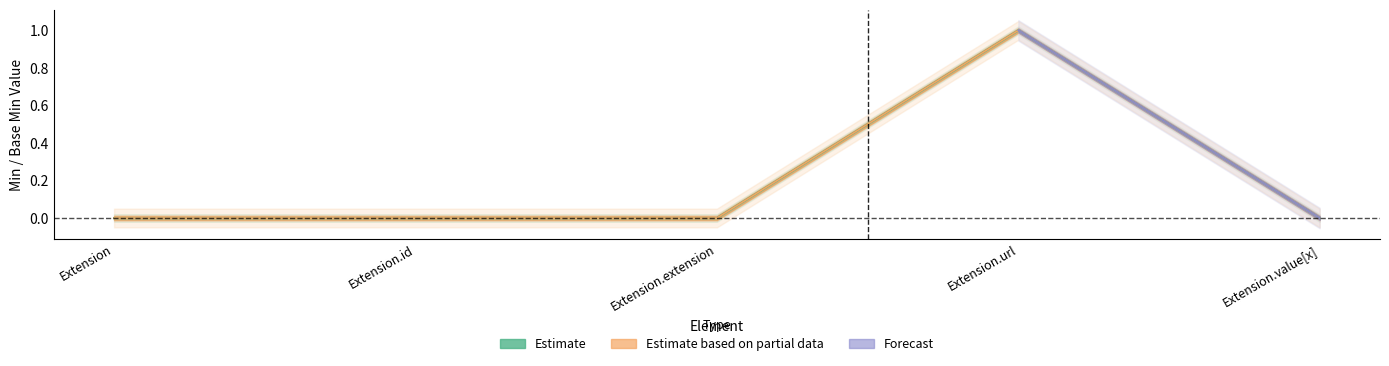

Reading left to right, extract all data points from this chart.

Min: 0	0	0	1	0
Base Min: 0	0	0	1	0